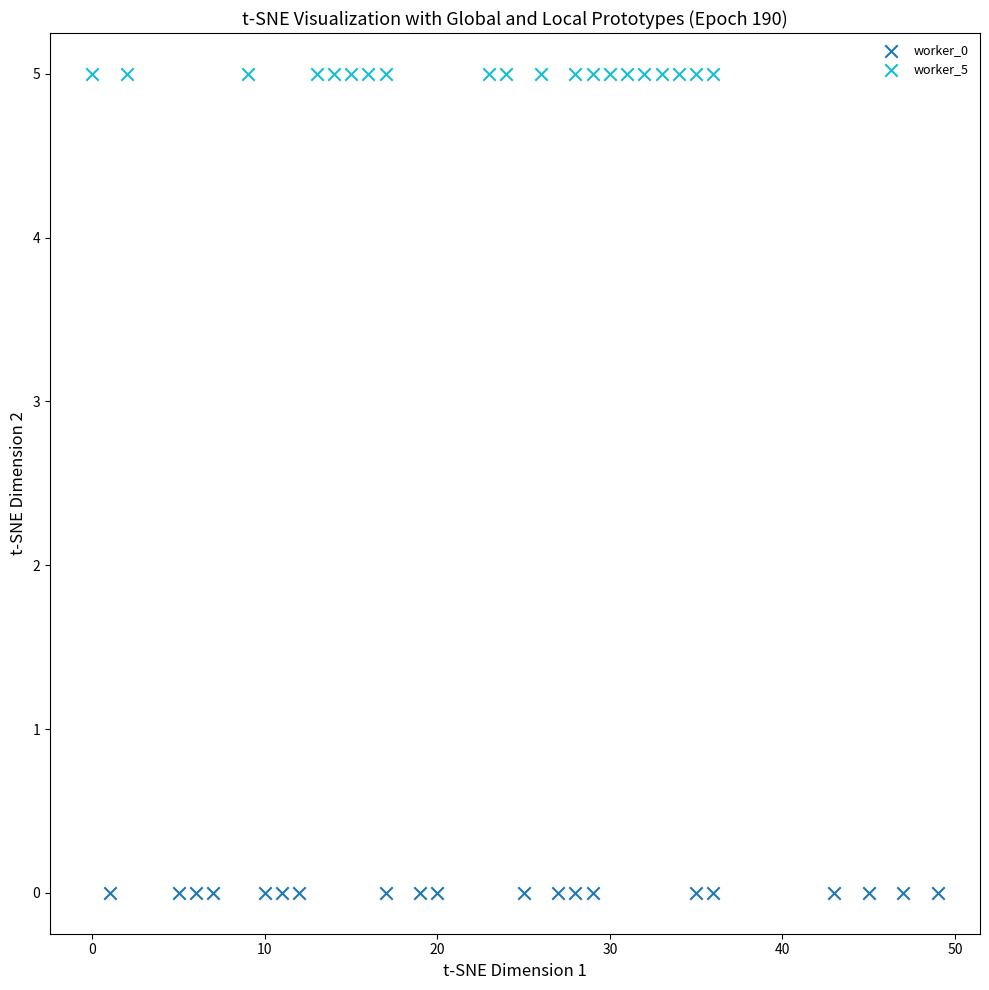

Which series contains the highest Y value?

worker_5